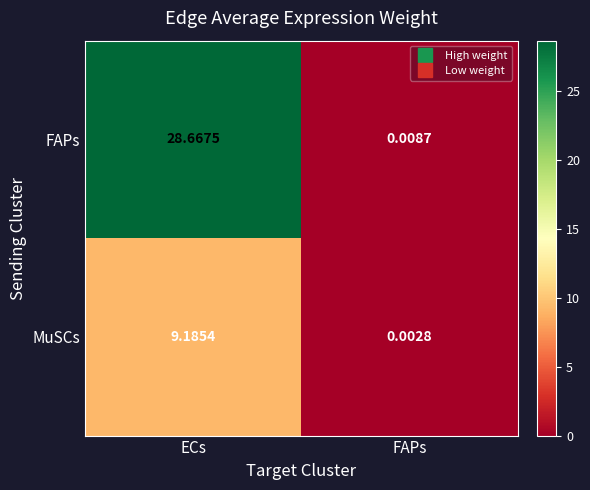

Where does the MuSCs series first go above 9?

ECs